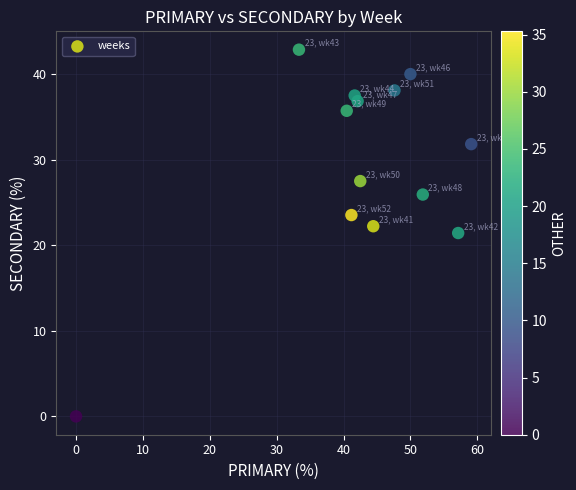

What is the range of Y values (max minus min)?

42.9